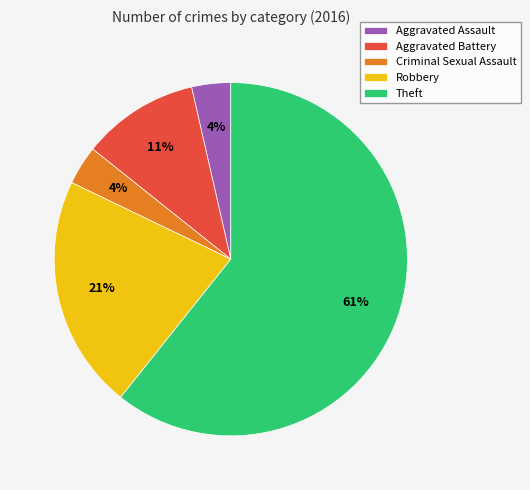

Is it true that Aggravated Assault is 4% of the pie?

True